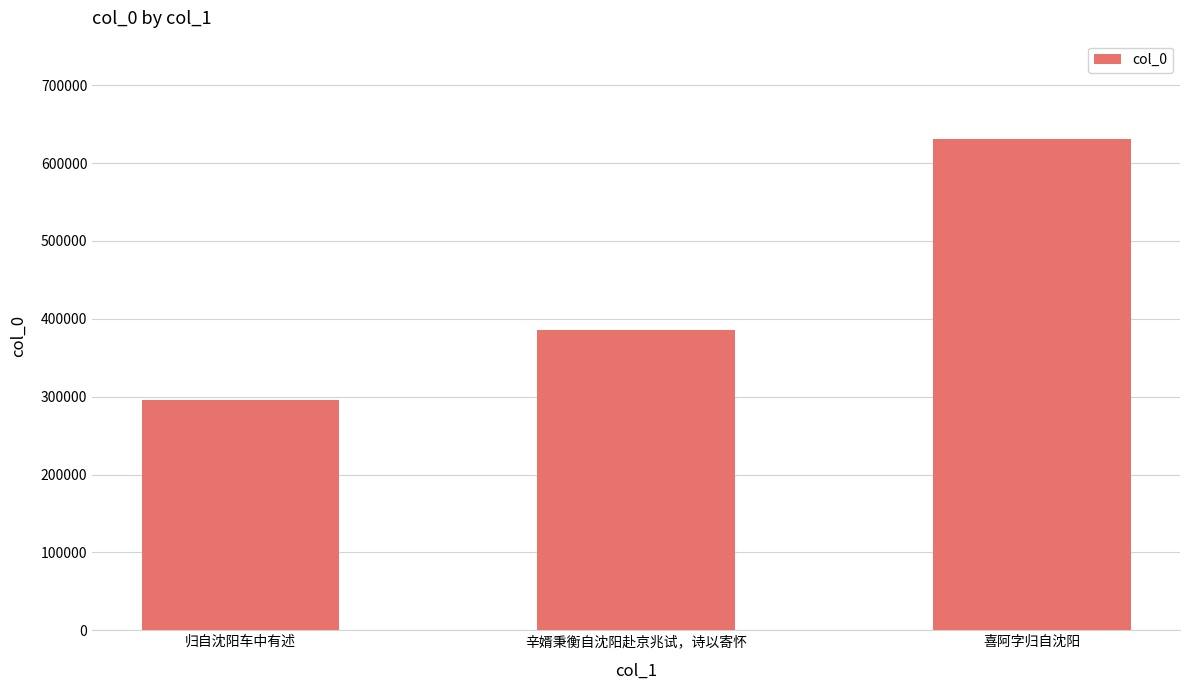

Reading left to right, what are all the values shown in this chart?

归自沈阳车中有述=295540	辛婿秉衡自沈阳赴京兆试，诗以寄怀=386013	喜阿字归自沈阳=630957